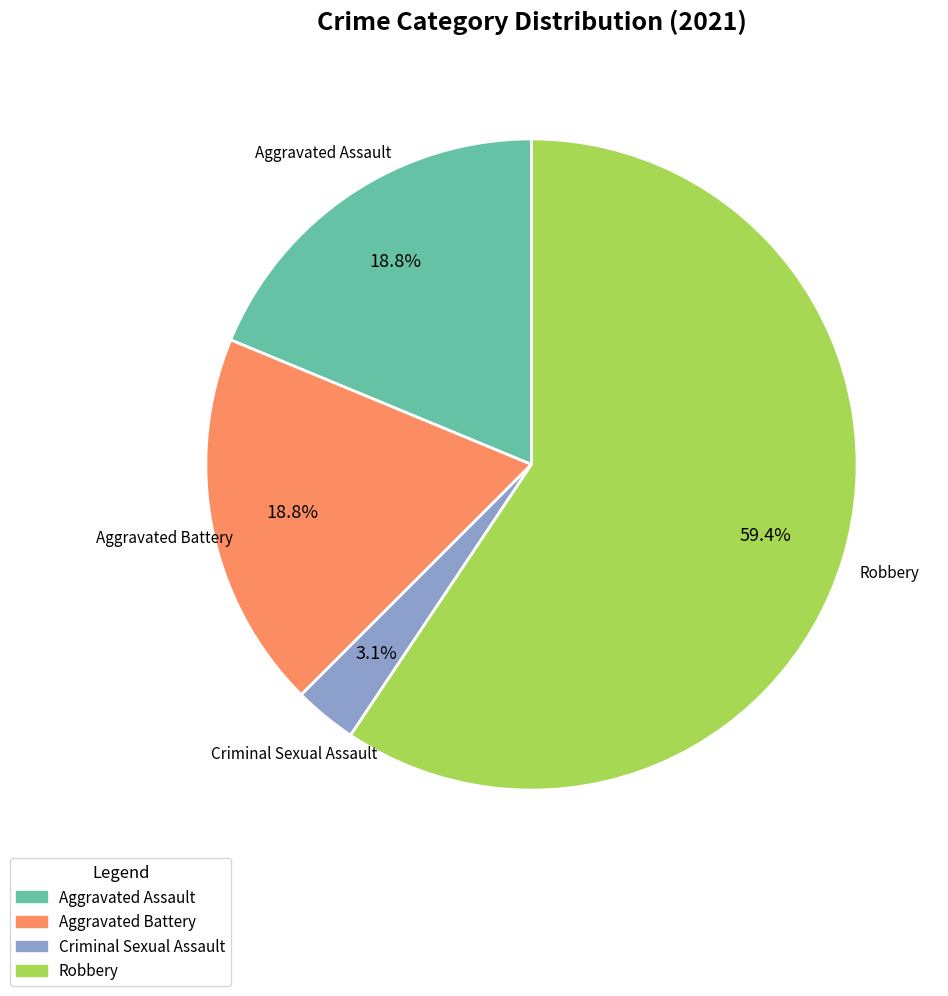

Does Criminal Sexual Assault represent more than half of the total?

No